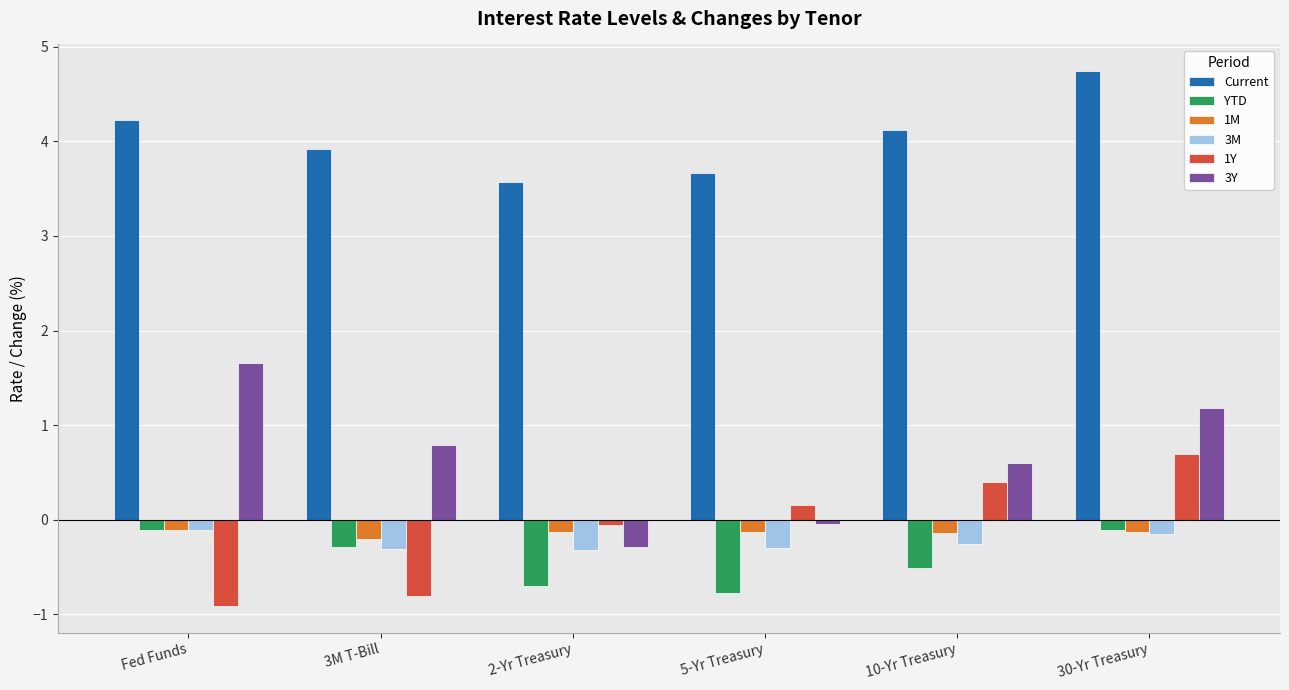

The value of 1M at 30-Yr Treasury is -0.1. True or false?

True